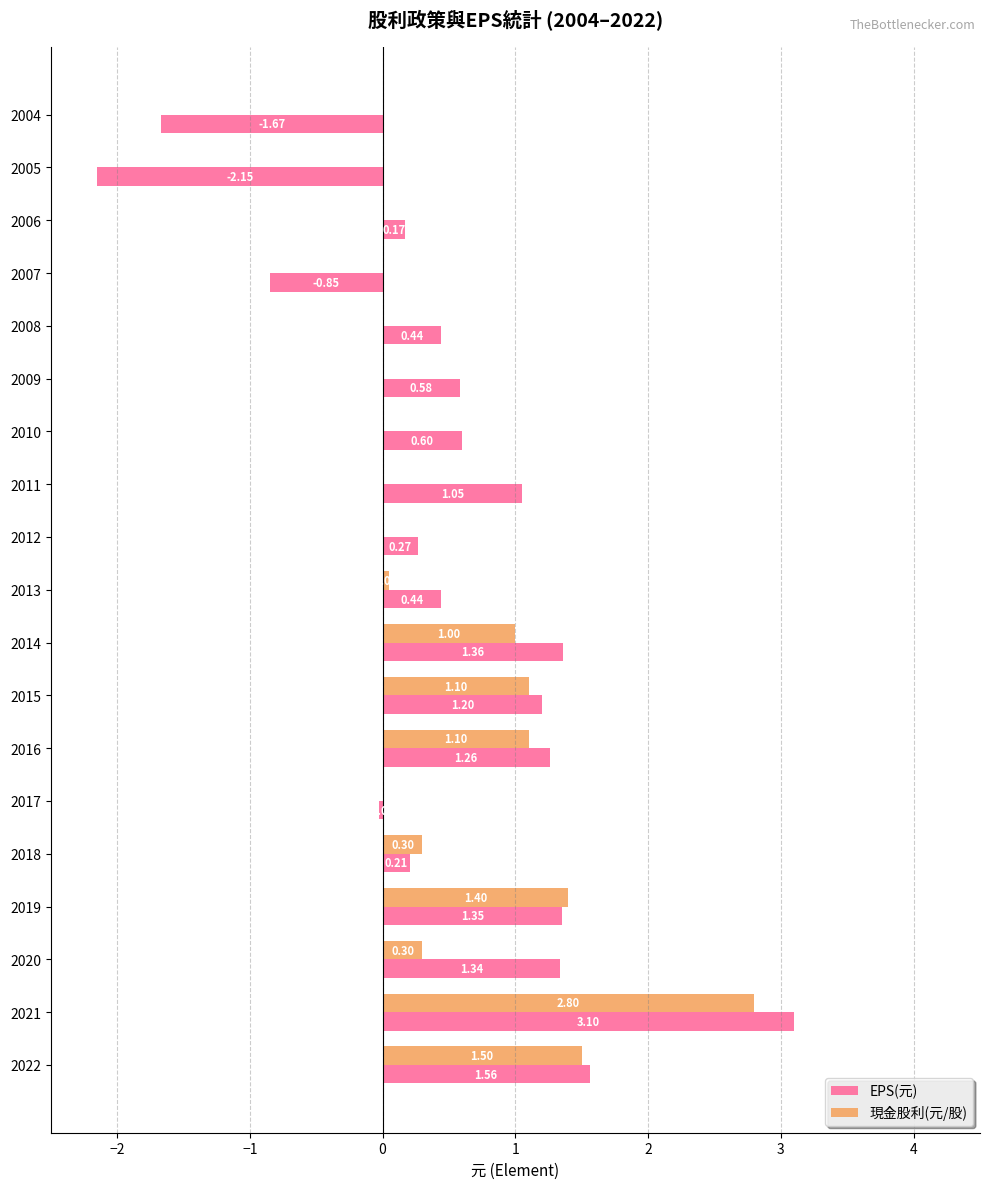

Which series has the largest total across all categories?

EPS(元)